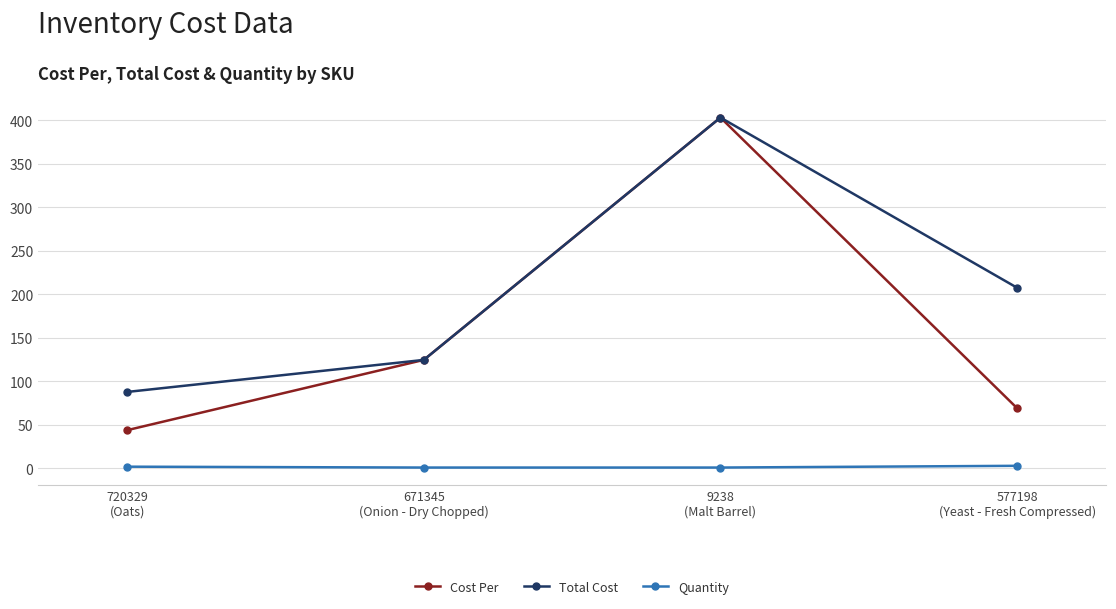

At 577198
(Yeast - Fresh Compressed), list the series in order from largest to smallest.

Total Cost, Cost Per, Quantity